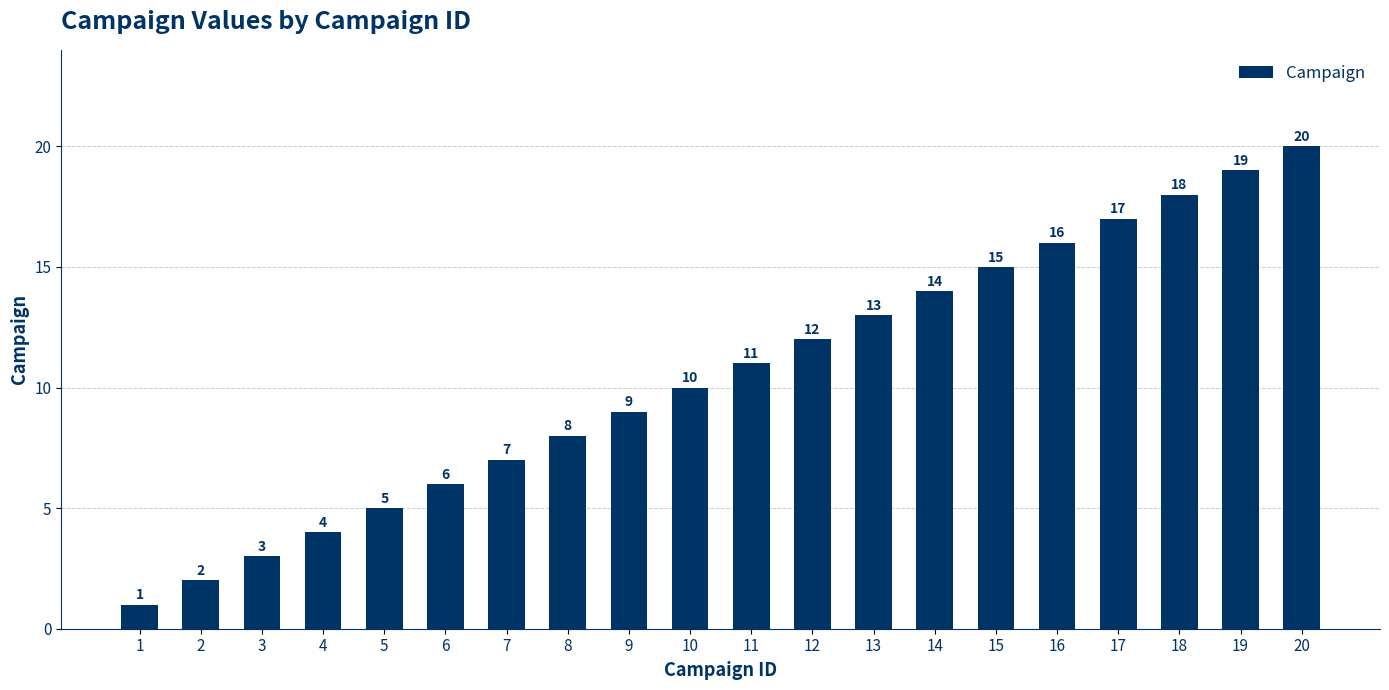

At which label is the value closest to 10?

10